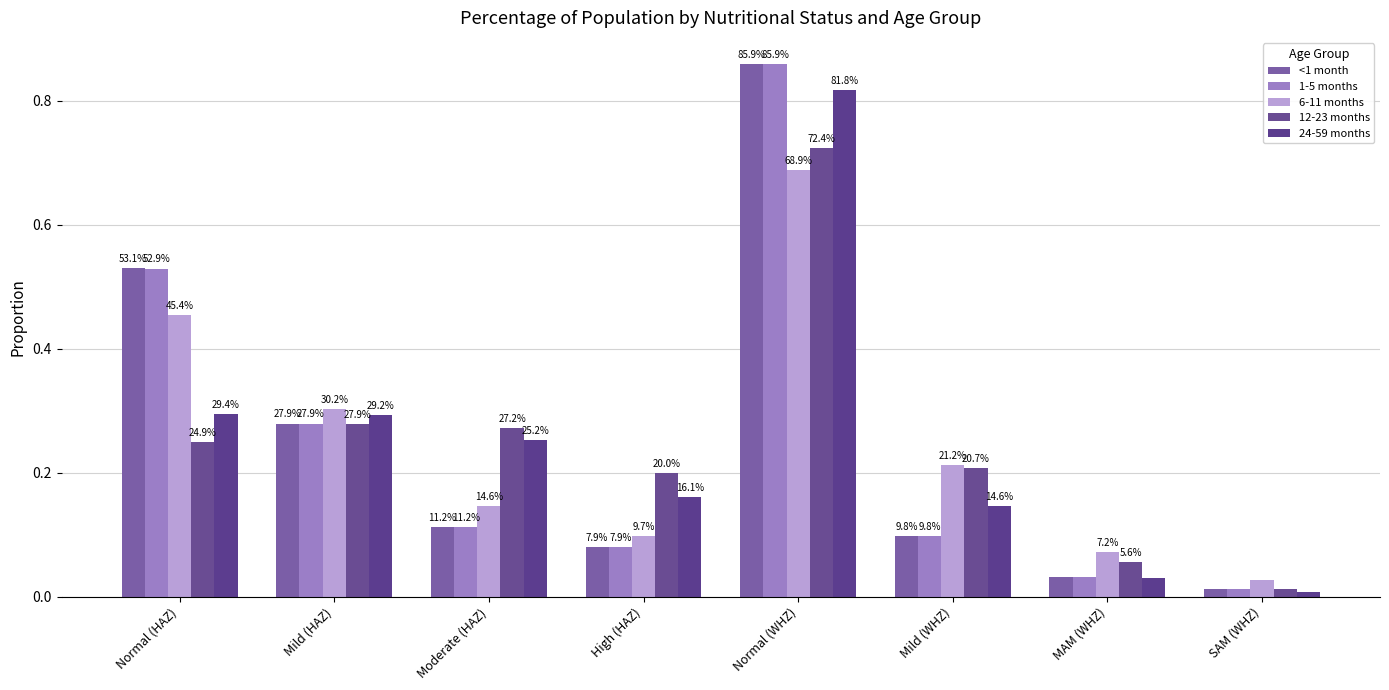

Rank the series at Moderate (HAZ) from highest to lowest value.

12-23 months, 24-59 months, 6-11 months, 1-5 months, <1 month